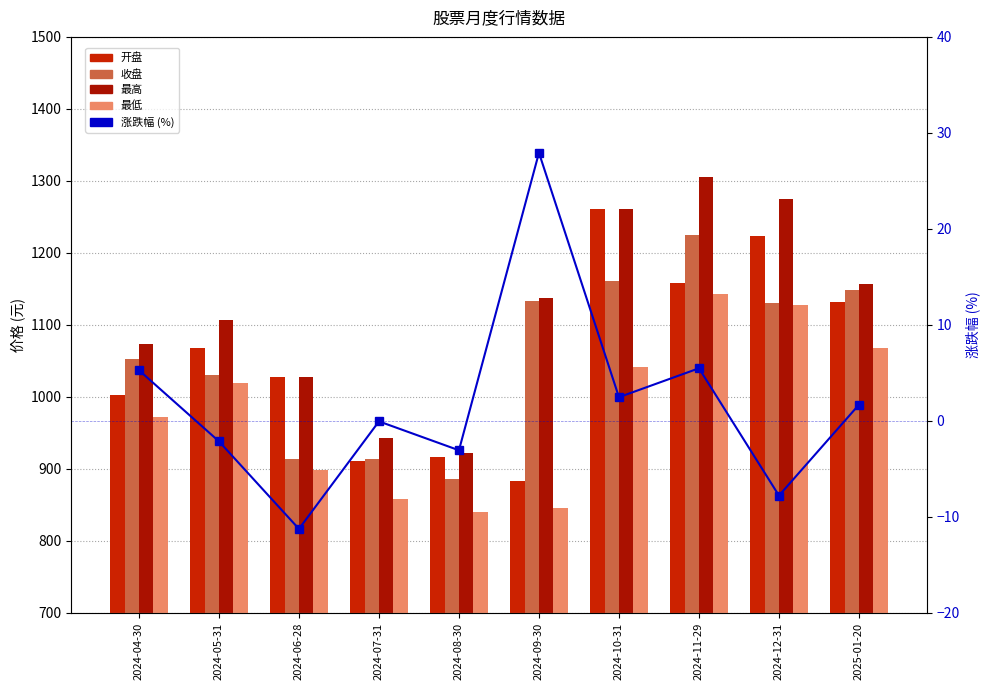

What is the label of the 9th bar from the right?

2024-05-31